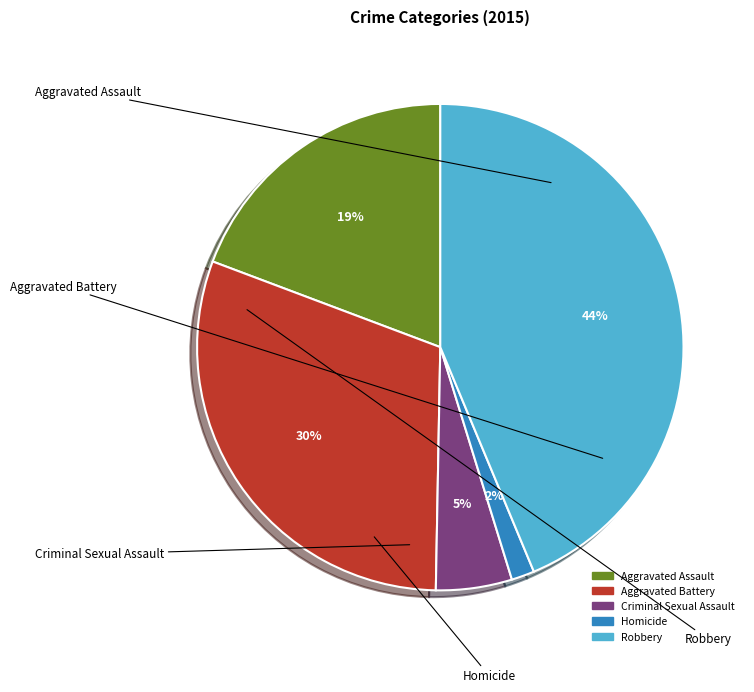

Do Aggravated Battery and Robbery together represent more than half of the pie?

Yes